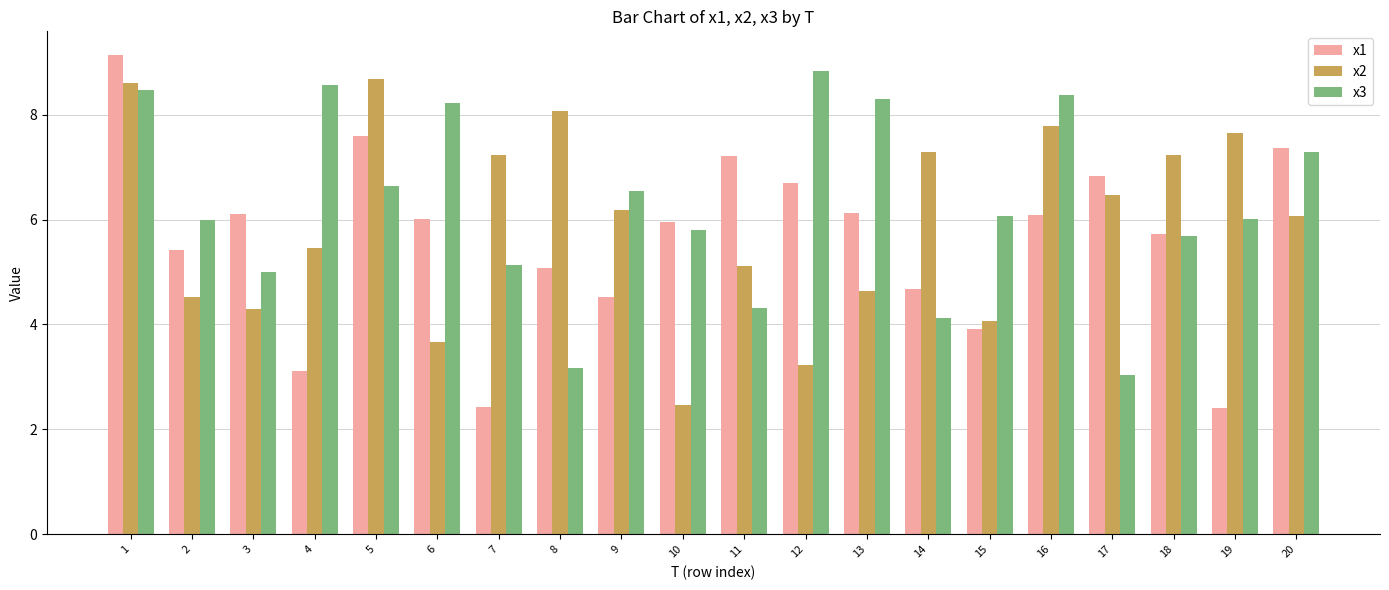

Reading right to left, extract all data points from this chart.

x1: 20=7.4	19=2.4	18=5.7	17=6.8	16=6.1	15=3.9	14=4.7	13=6.1	12=6.7	11=7.2	10=6.0	9=4.5	8=5.1	7=2.4	6=6.0	5=7.6	4=3.1	3=6.1	2=5.4	1=9.1
x2: 20=6.1	19=7.7	18=7.2	17=6.5	16=7.8	15=4.1	14=7.3	13=4.6	12=3.2	11=5.1	10=2.5	9=6.2	8=8.1	7=7.2	6=3.7	5=8.7	4=5.5	3=4.3	2=4.5	1=8.6
x3: 20=7.3	19=6.0	18=5.7	17=3.0	16=8.4	15=6.1	14=4.1	13=8.3	12=8.8	11=4.3	10=5.8	9=6.6	8=3.2	7=5.1	6=8.2	5=6.6	4=8.6	3=5.0	2=6.0	1=8.5